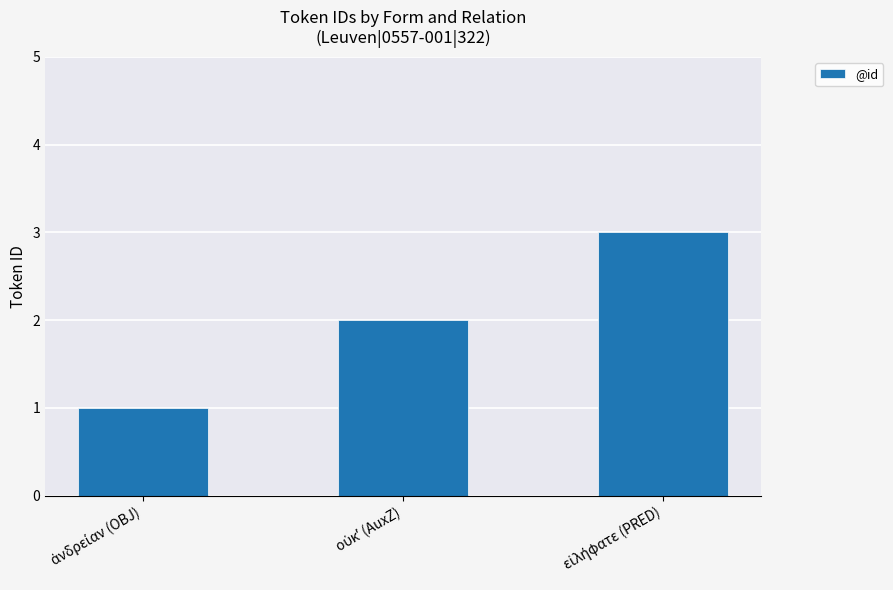

Does the chart contain any negative values?

No